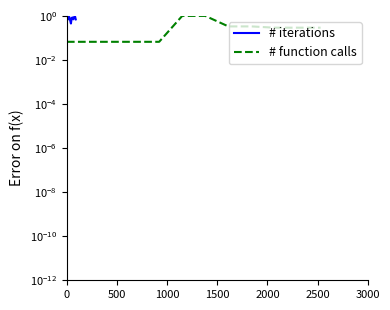

How many data points does each series have?

12